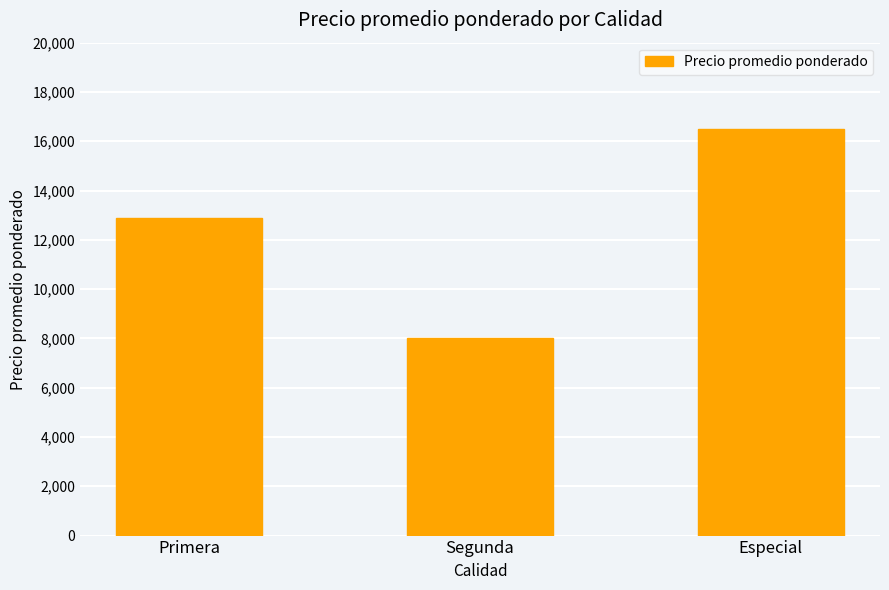

How many series are shown in this chart?

1